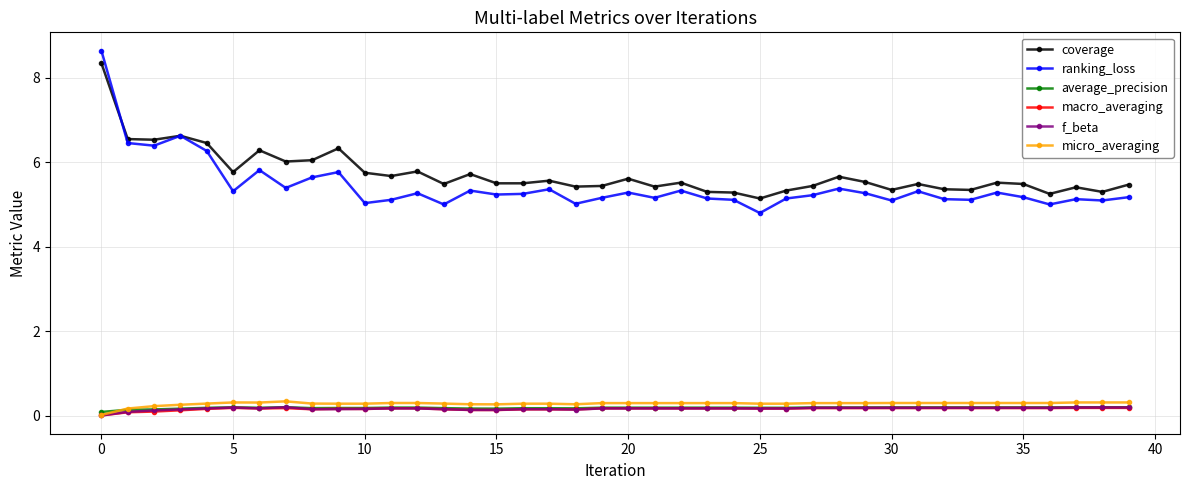

Which series has the largest range (max minus min)?

ranking_loss